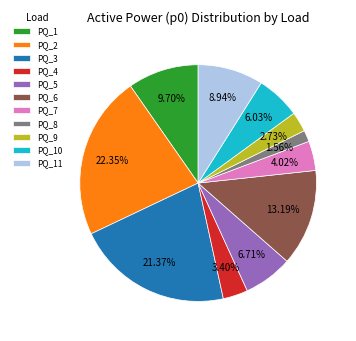

The PQ_10 slice represents 6% of the pie. True or false?

True